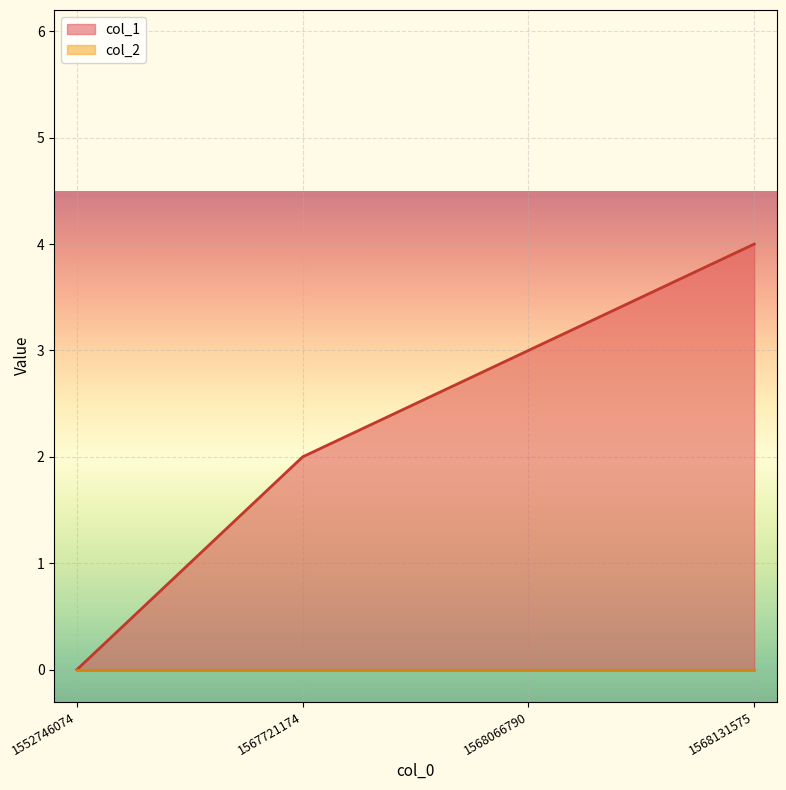

True or false: the data has more than 1 interior local peaks.

False